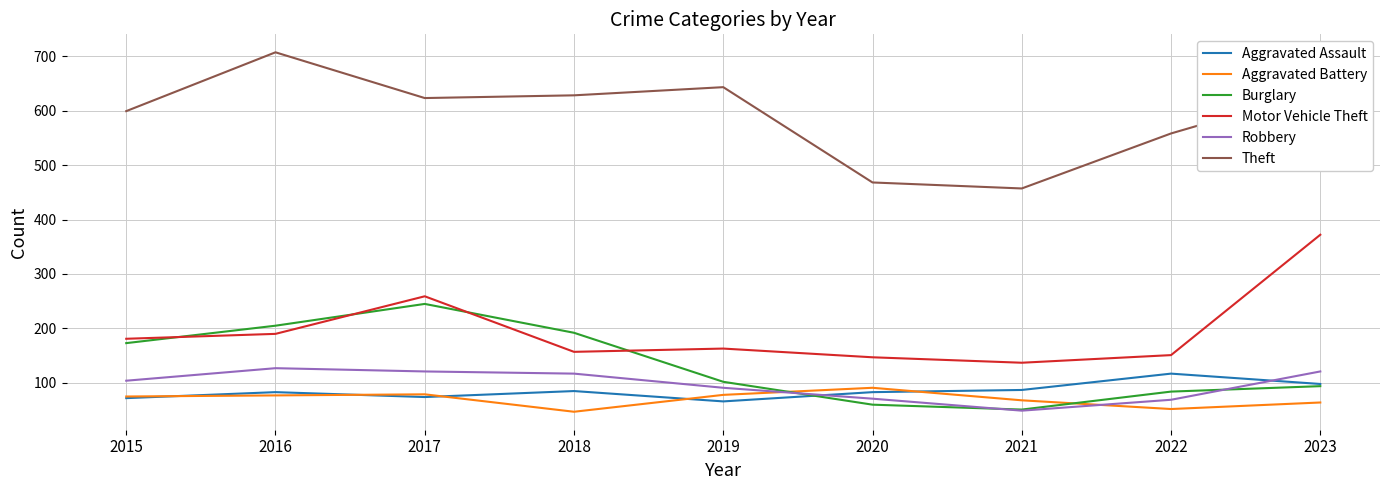

Is the value of Theft at 2021 greater than the value of Motor Vehicle Theft at 2015?

Yes